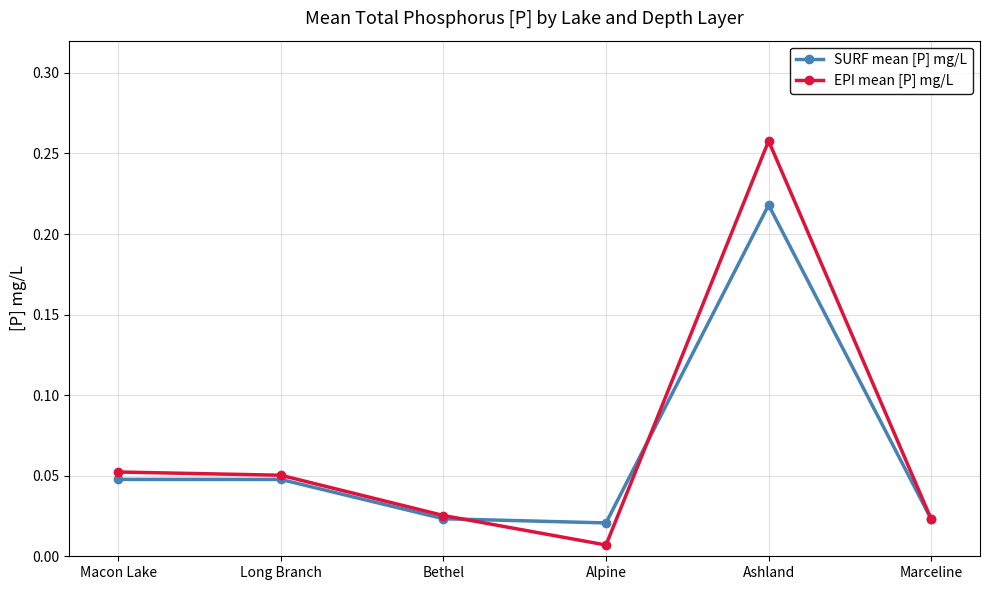

List the series in order of their peak value, highest first.

EPI mean [P] mg/L, SURF mean [P] mg/L